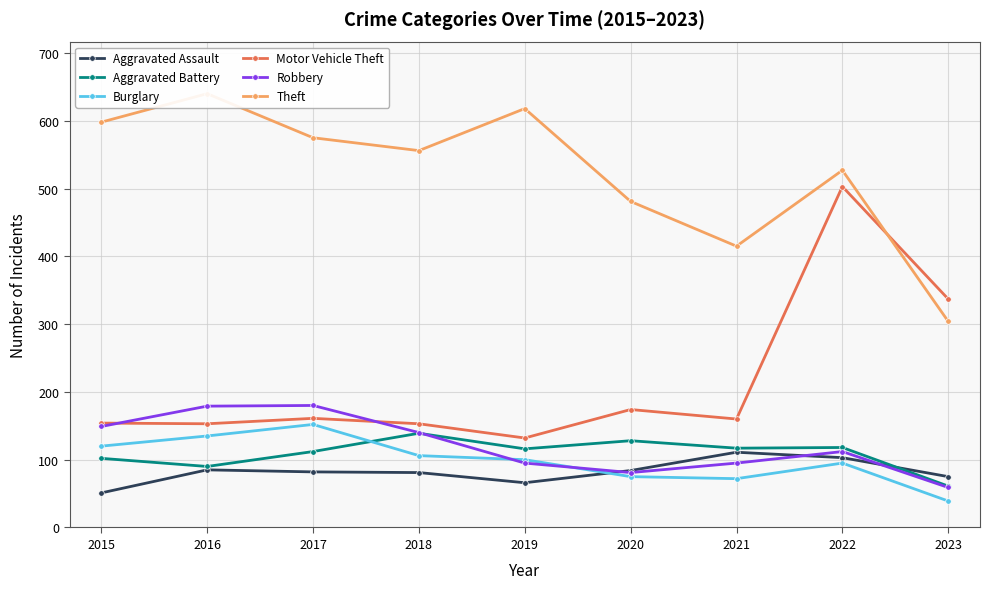

Reading left to right, extract all data points from this chart.

Aggravated Assault: 51	85	82	81	66	84	111	103	75
Aggravated Battery: 102	90	112	139	116	128	117	118	61
Burglary: 120	135	152	106	100	75	72	95	39
Motor Vehicle Theft: 154	153	161	153	132	174	160	503	337
Robbery: 149	179	180	140	95	81	95	112	59
Theft: 598	640	575	556	618	481	415	527	304